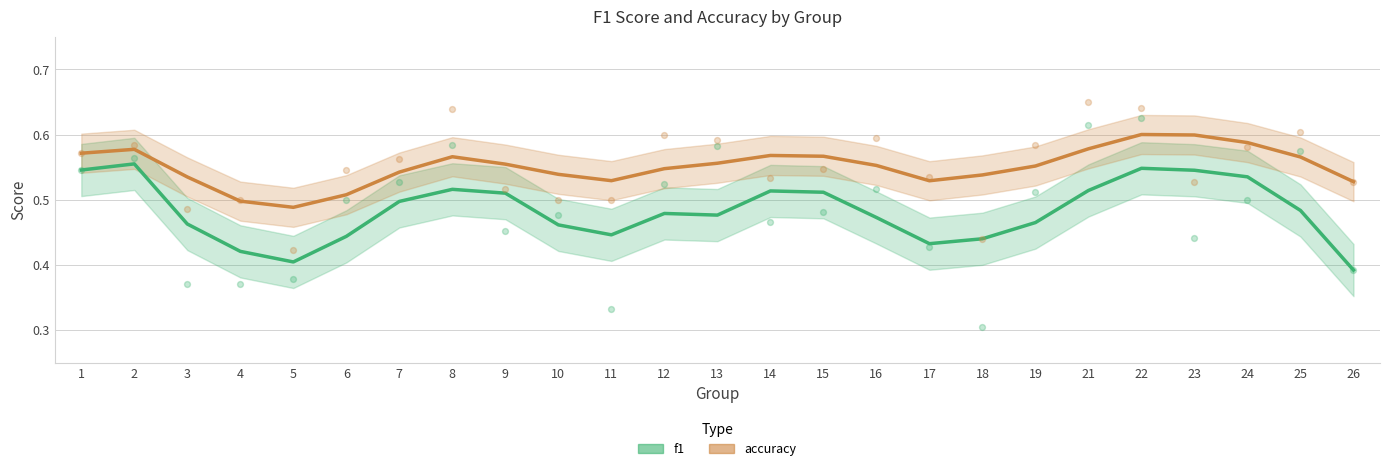

What is the total value across all series at 22?

1.1